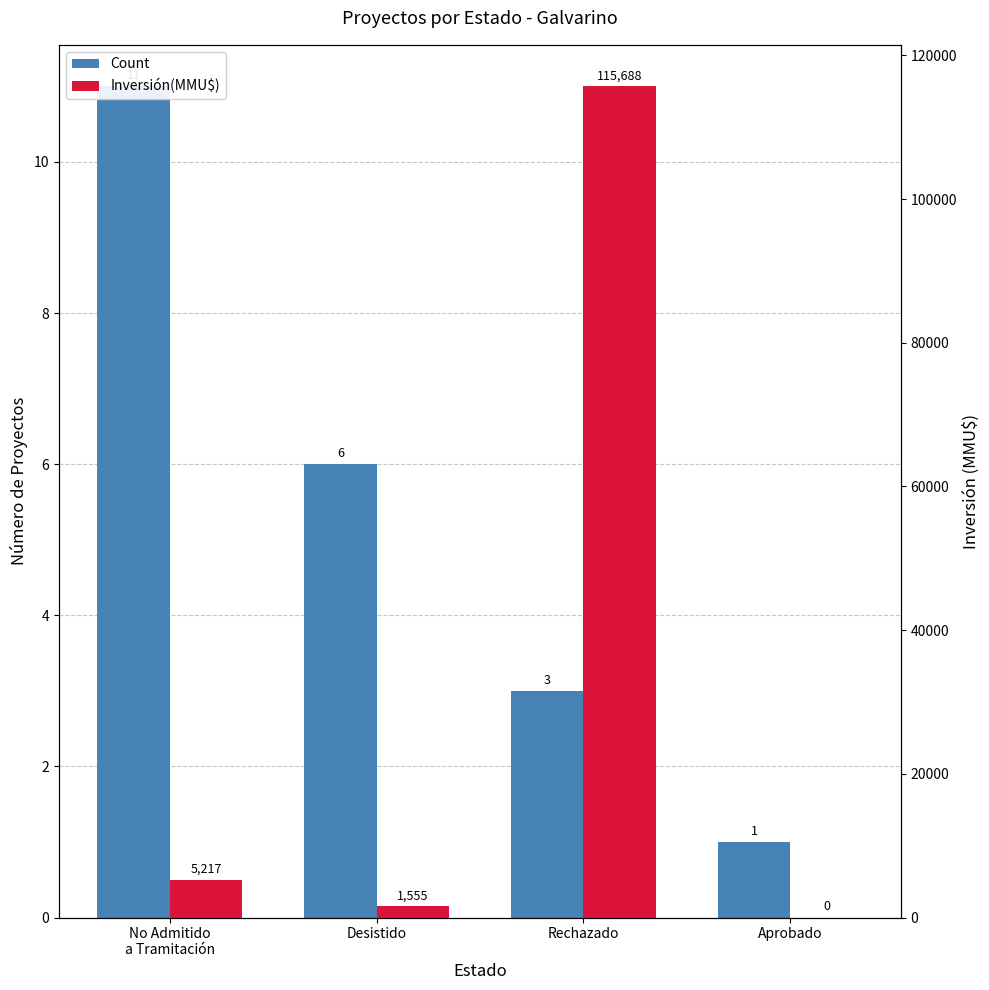

List the series in order of their peak value, highest first.

Inversión(MMU$), Count